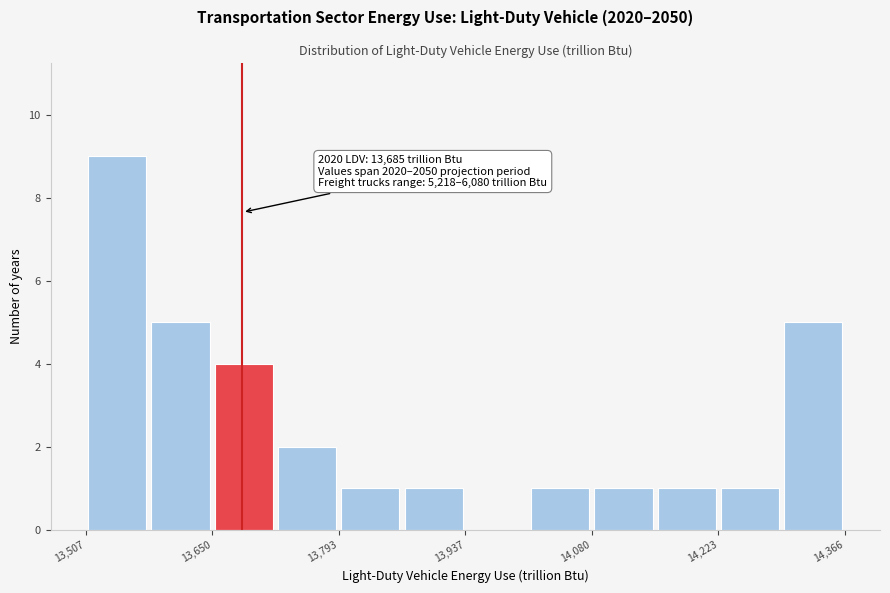

Read against the x-axis, roughly where is the centre of the tallest bar?

13540